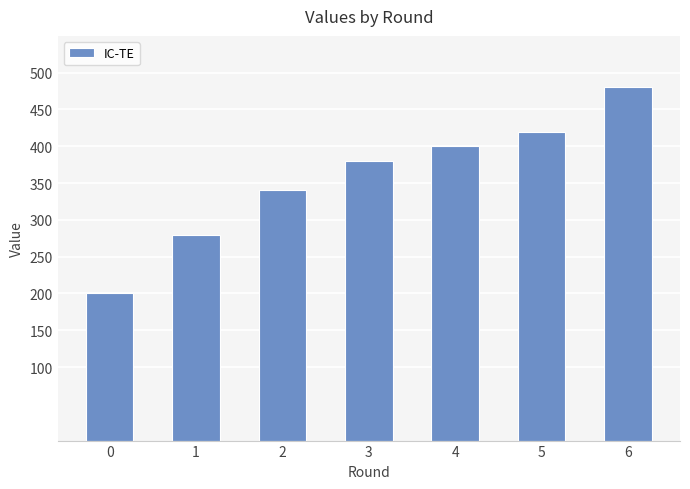

List the labels in order of value, smallest first.

0, 1, 2, 3, 4, 5, 6